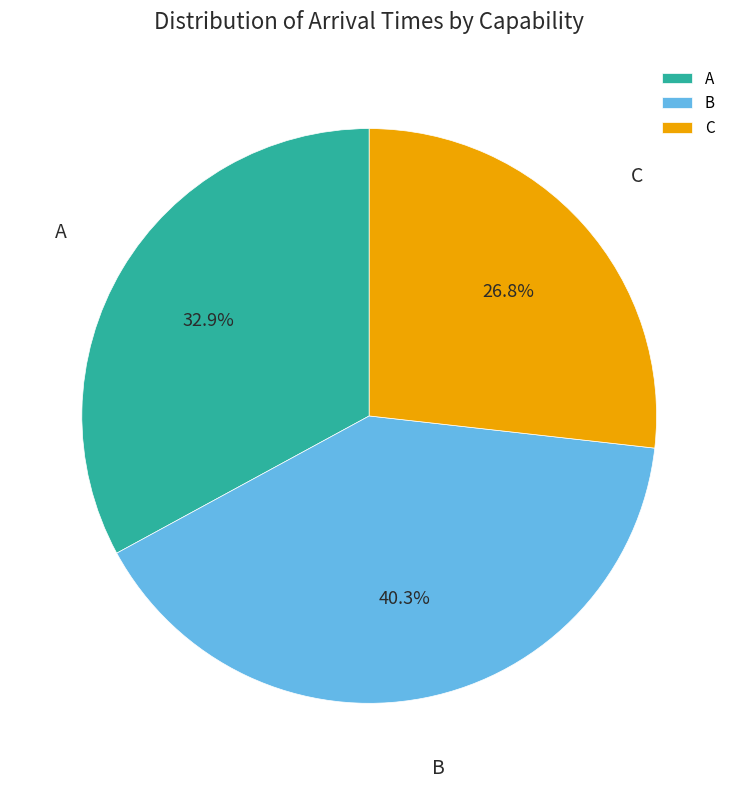

Which category has the biggest portion of the pie?

B